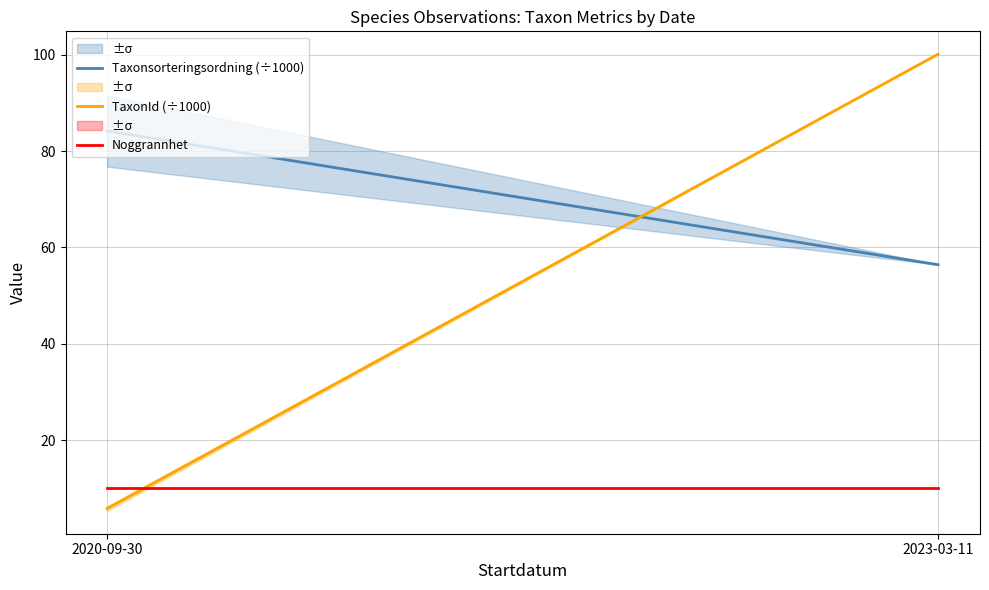

What are all the series names shown in the legend?

Taxonsorteringsordning (÷1000), TaxonId (÷1000), Noggrannhet